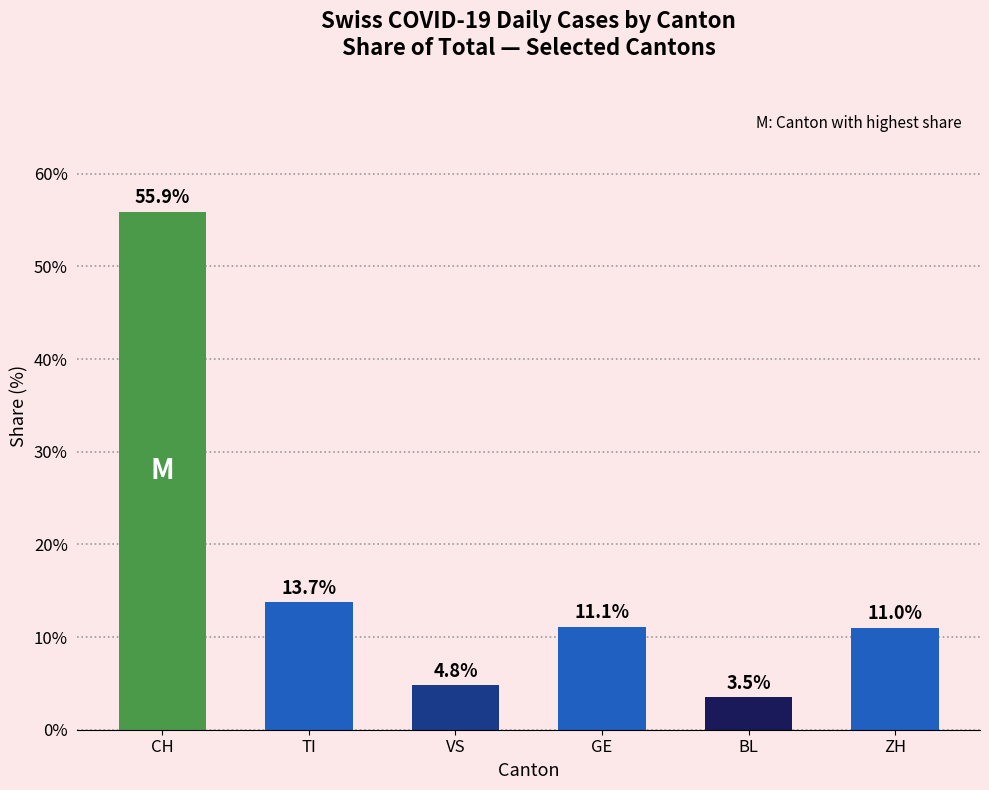

List the labels in order of value, largest first.

CH, TI, GE, ZH, VS, BL